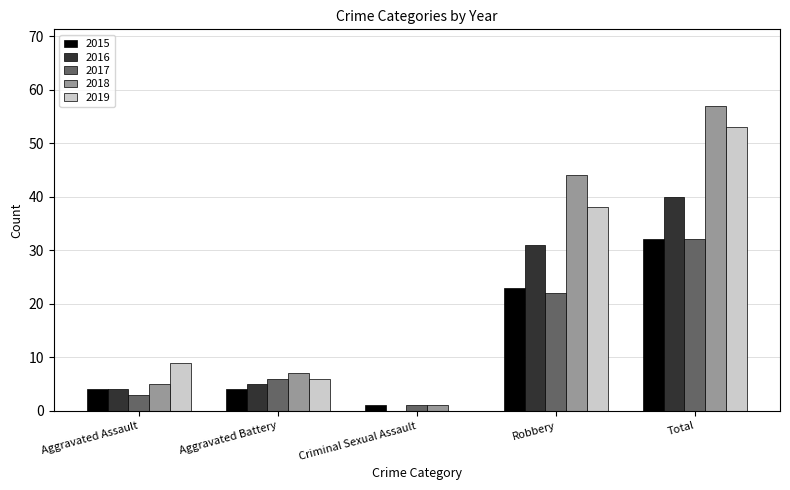

What is the highest value of the 2016 series?

40